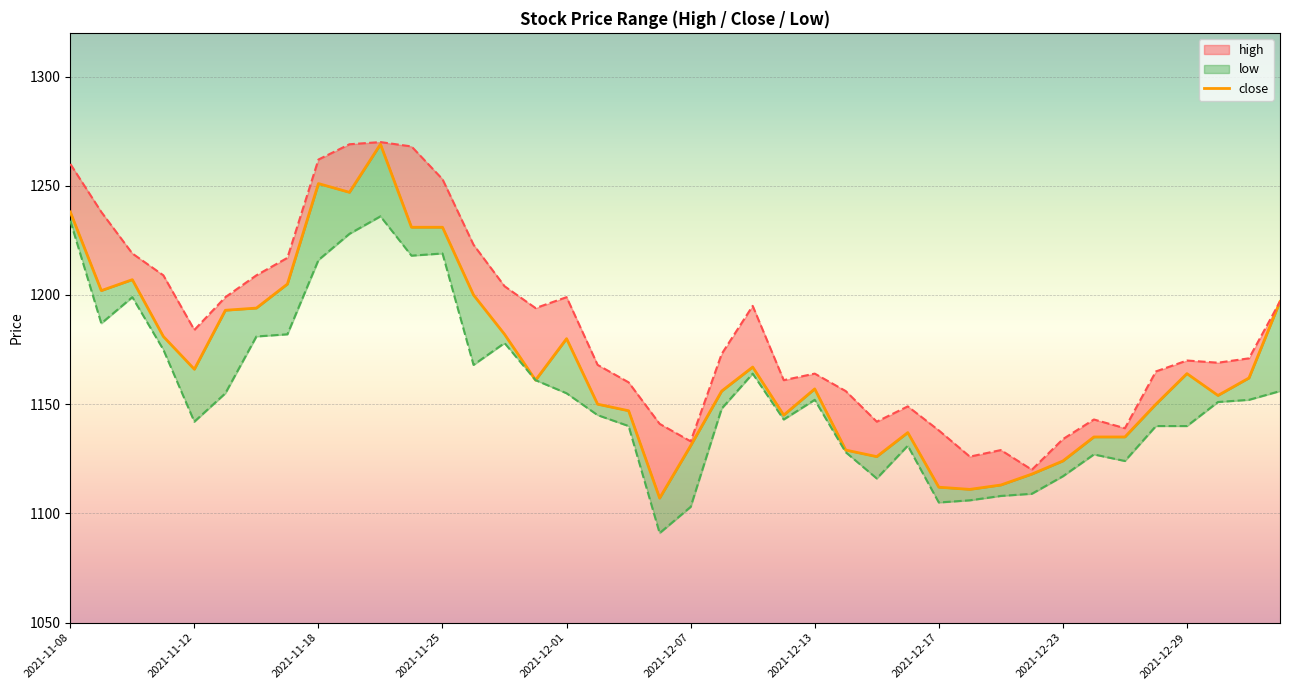

Reading right to left, list all the values displayed in this chart.

high: 2022-01-05=1197	2022-01-04=1171	2021-12-30=1169	2021-12-29=1170	2021-12-28=1165	2021-12-27=1139	2021-12-24=1143	2021-12-23=1134	2021-12-22=1120	2021-12-21=1129	2021-12-20=1126	2021-12-17=1138	2021-12-16=1149	2021-12-15=1142	2021-12-14=1156	2021-12-13=1164	2021-12-10=1161	2021-12-09=1195	2021-12-08=1173	2021-12-07=1133	2021-12-06=1141	2021-12-03=1160	2021-12-02=1168	2021-12-01=1199	2021-11-30=1194	2021-11-29=1204	2021-11-26=1223	2021-11-25=1253	2021-11-24=1268	2021-11-22=1270	2021-11-19=1269	2021-11-18=1262	2021-11-17=1217	2021-11-16=1209	2021-11-15=1199	2021-11-12=1184	2021-11-11=1209	2021-11-10=1219	2021-11-09=1238	2021-11-08=1260
close: 2022-01-05=1197	2022-01-04=1162	2021-12-30=1154	2021-12-29=1164	2021-12-28=1150	2021-12-27=1135	2021-12-24=1135	2021-12-23=1124	2021-12-22=1118	2021-12-21=1113	2021-12-20=1111	2021-12-17=1112	2021-12-16=1137	2021-12-15=1126	2021-12-14=1129	2021-12-13=1157	2021-12-10=1145	2021-12-09=1167	2021-12-08=1156	2021-12-07=1131	2021-12-06=1107	2021-12-03=1147	2021-12-02=1150	2021-12-01=1180	2021-11-30=1161	2021-11-29=1182	2021-11-26=1200	2021-11-25=1231	2021-11-24=1231	2021-11-22=1269	2021-11-19=1247	2021-11-18=1251	2021-11-17=1205	2021-11-16=1194	2021-11-15=1193	2021-11-12=1166	2021-11-11=1181	2021-11-10=1207	2021-11-09=1202	2021-11-08=1238
low: 2022-01-05=1156	2022-01-04=1152	2021-12-30=1151	2021-12-29=1140	2021-12-28=1140	2021-12-27=1124	2021-12-24=1127	2021-12-23=1117	2021-12-22=1109	2021-12-21=1108	2021-12-20=1106	2021-12-17=1105	2021-12-16=1131	2021-12-15=1116	2021-12-14=1128	2021-12-13=1152	2021-12-10=1143	2021-12-09=1164	2021-12-08=1148	2021-12-07=1103	2021-12-06=1091	2021-12-03=1140	2021-12-02=1145	2021-12-01=1155	2021-11-30=1161	2021-11-29=1178	2021-11-26=1168	2021-11-25=1219	2021-11-24=1218	2021-11-22=1236	2021-11-19=1228	2021-11-18=1216	2021-11-17=1182	2021-11-16=1181	2021-11-15=1155	2021-11-12=1142	2021-11-11=1175	2021-11-10=1199	2021-11-09=1187	2021-11-08=1234